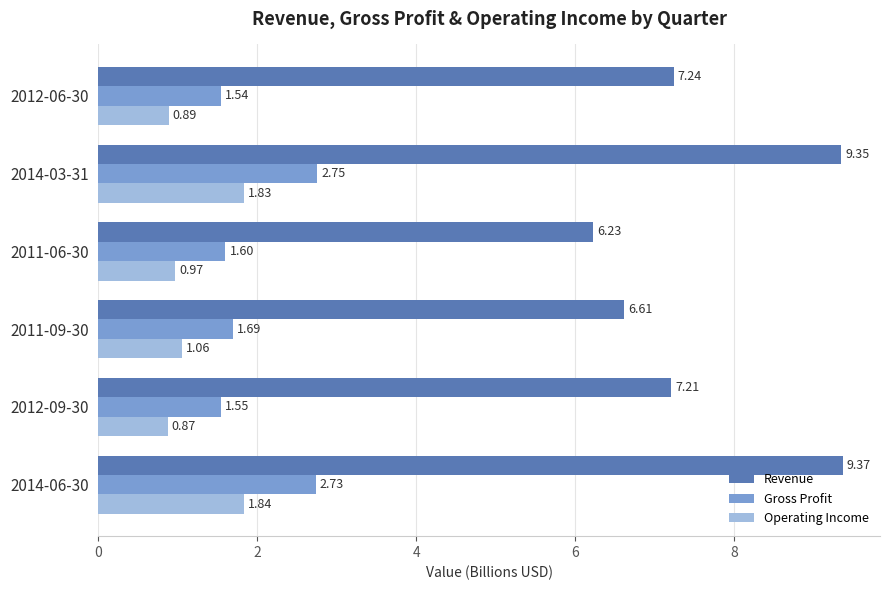

What are all the series names shown in the legend?

Revenue, Gross Profit, Operating Income